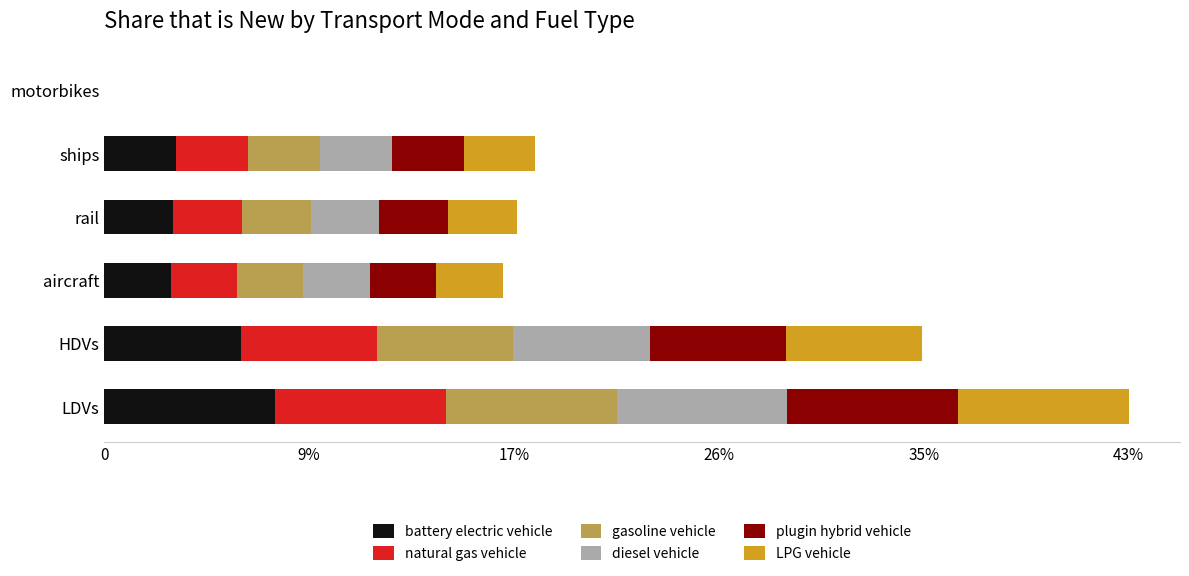

What are all the series names shown in the legend?

battery electric vehicle, natural gas vehicle, gasoline vehicle, diesel vehicle, plugin hybrid vehicle, LPG vehicle